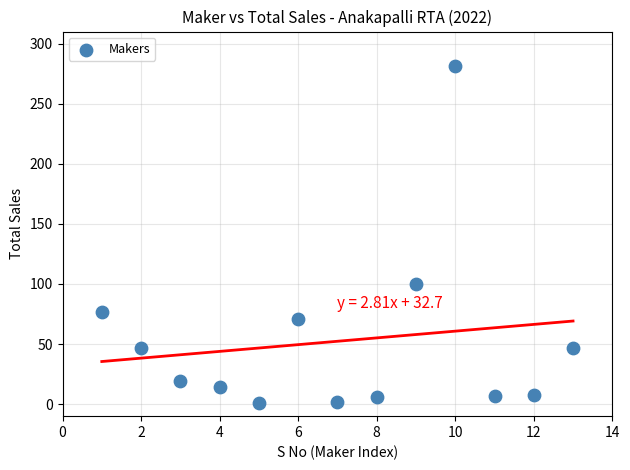

What is the range of Y values (max minus min)?

280